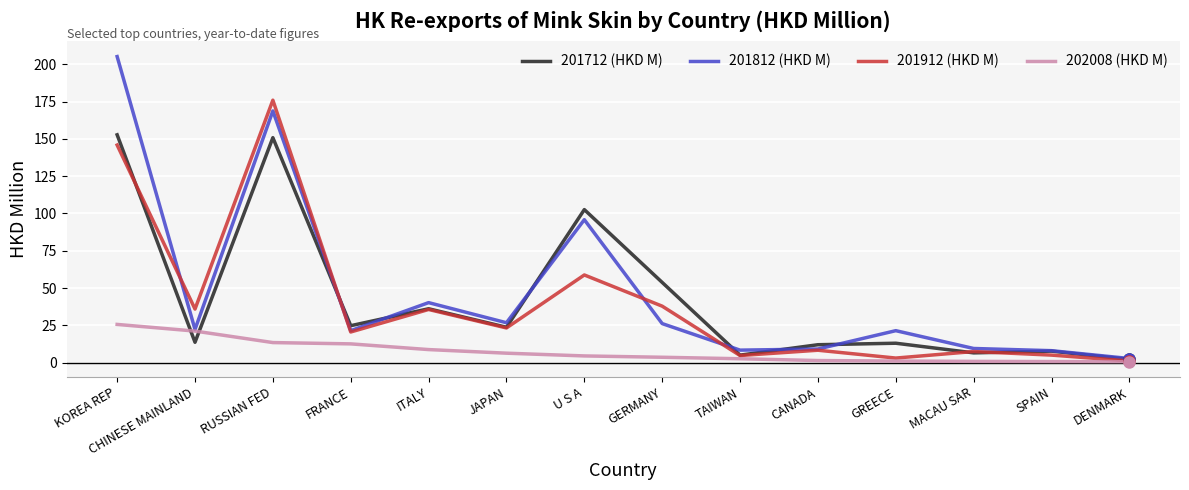

Does the chart have visible grid lines?

Yes